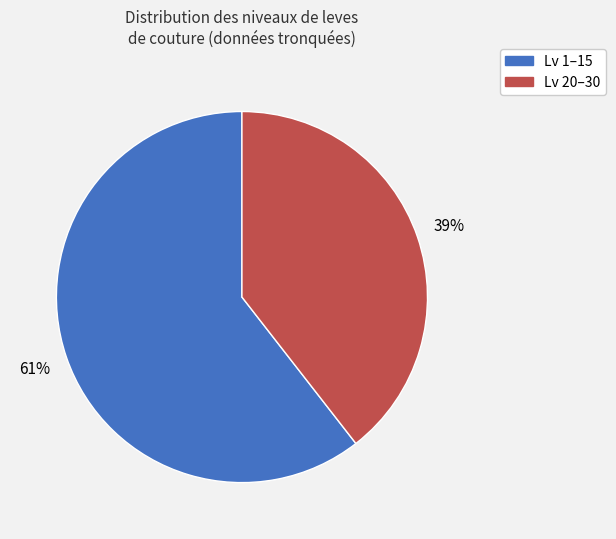

True or false: Lv 20–30 accounts for 39% of the total.

True